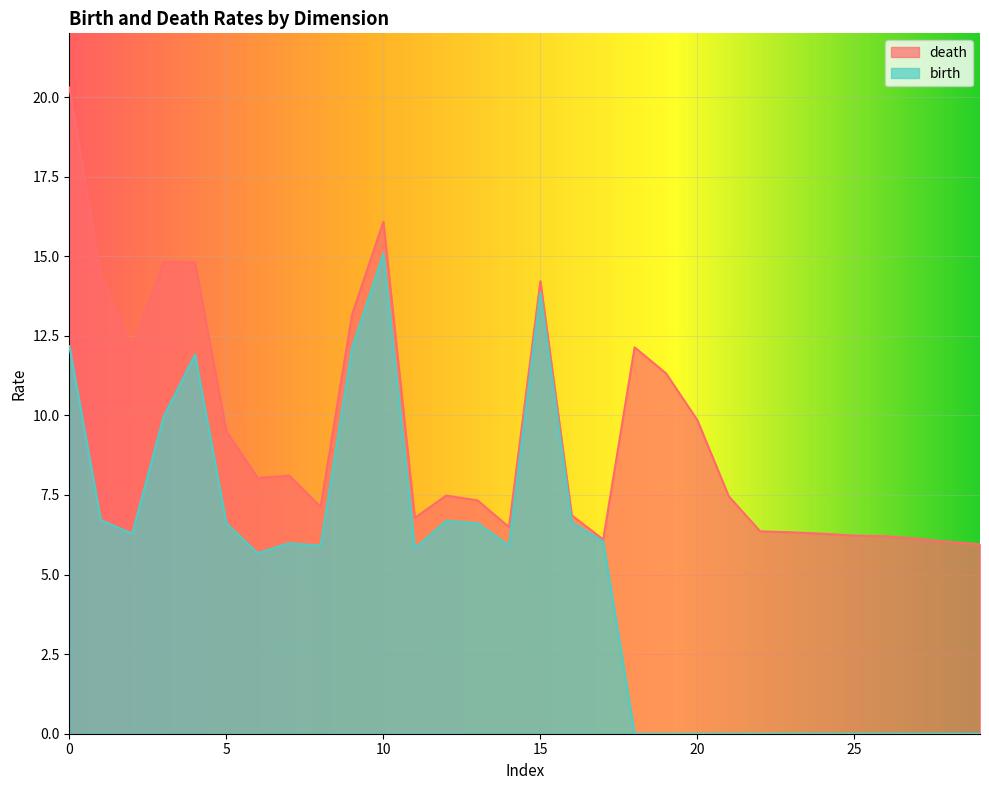

List the series in order of their overall mean, lowest first.

birth, death